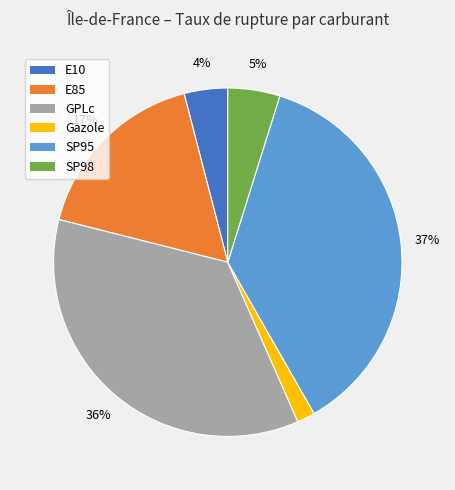

How many segments does this pie chart have?

6